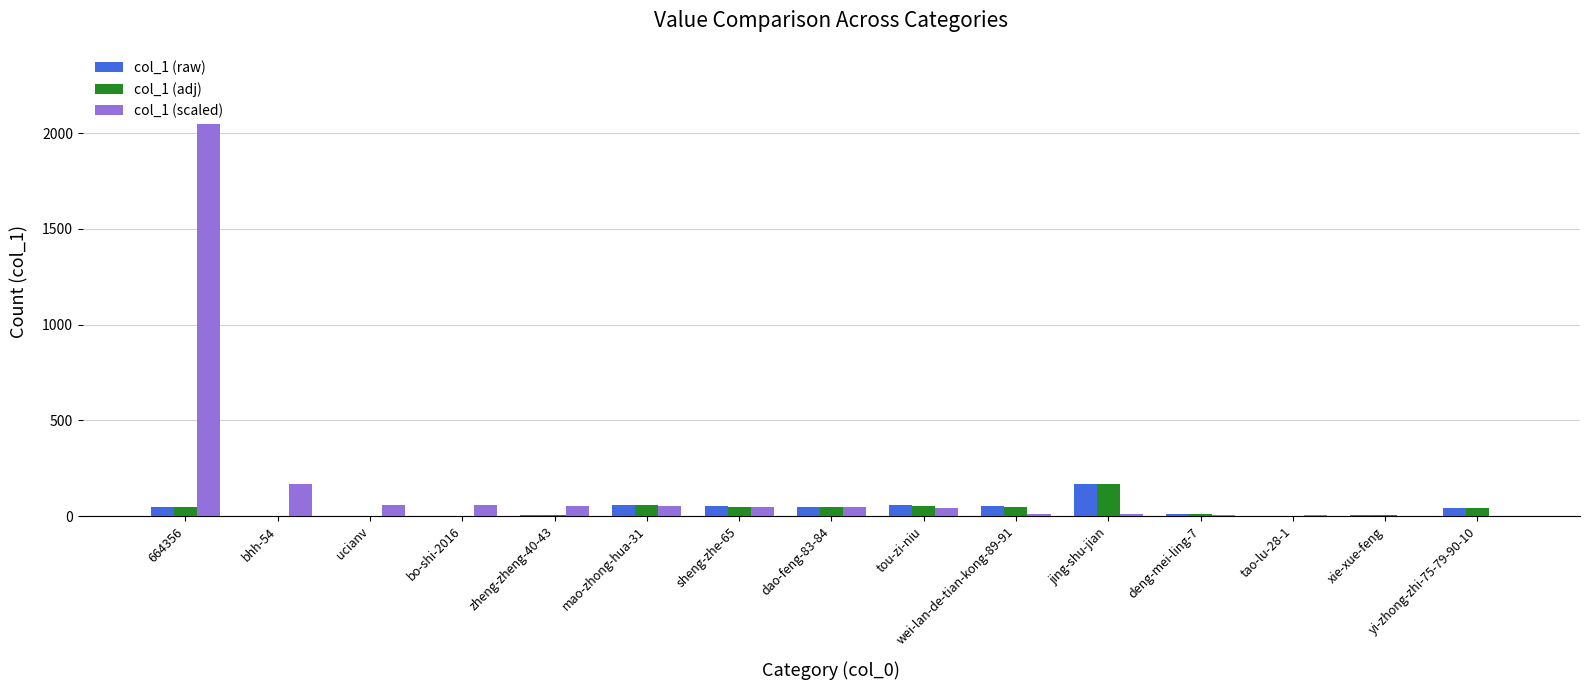

Reading left to right, extract all data points from this chart.

col_1 (raw): 47	2	1	0	6	59	51	47	56	51	170	11	0	8	43
col_1 (adj): 45	2	1	0	5	57	49	45	54	49	165	10	0	7	41
col_1 (scaled): 2330	170	59	56	51	51	47	47	43	11	11	8	6	3	2